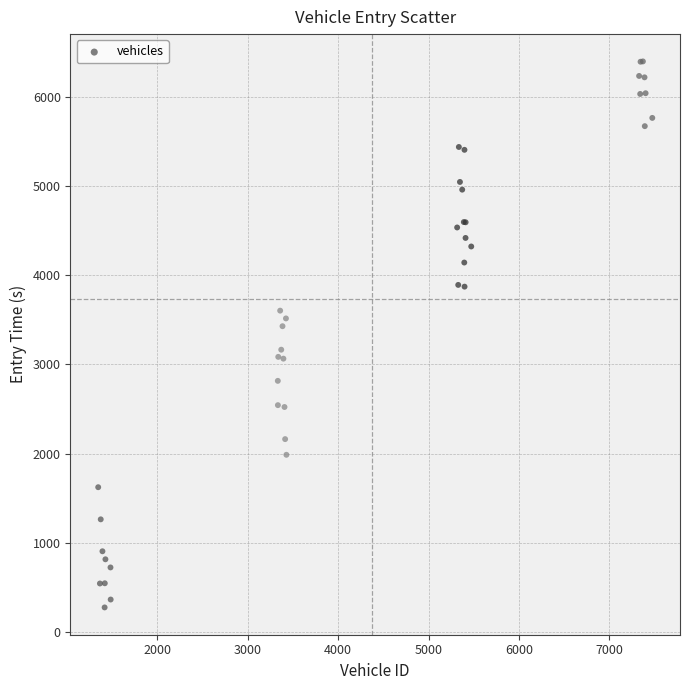

What Y value in the scatter plot is closest to 3337?

3429.3